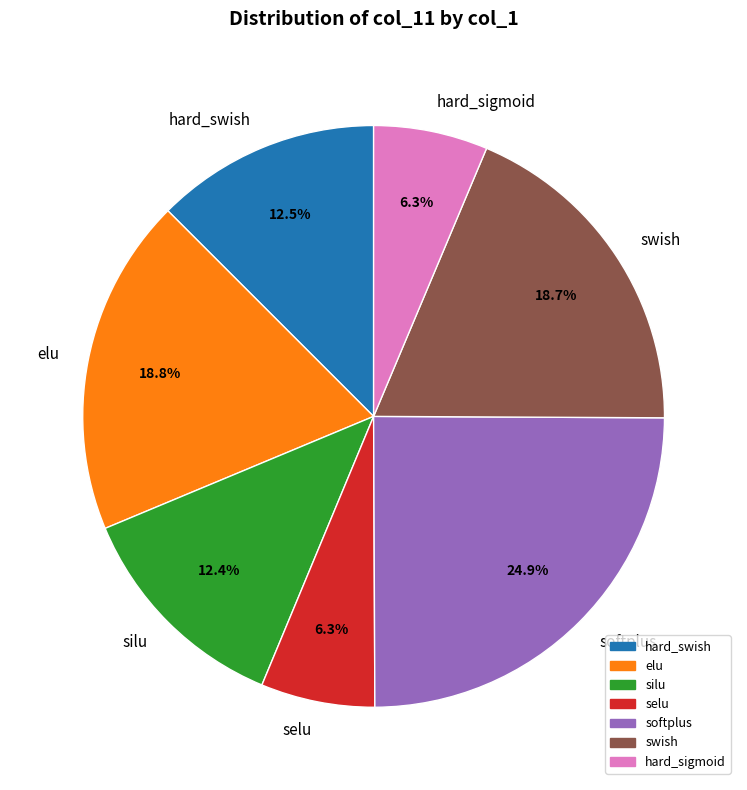

How many slices are in this pie chart?

7